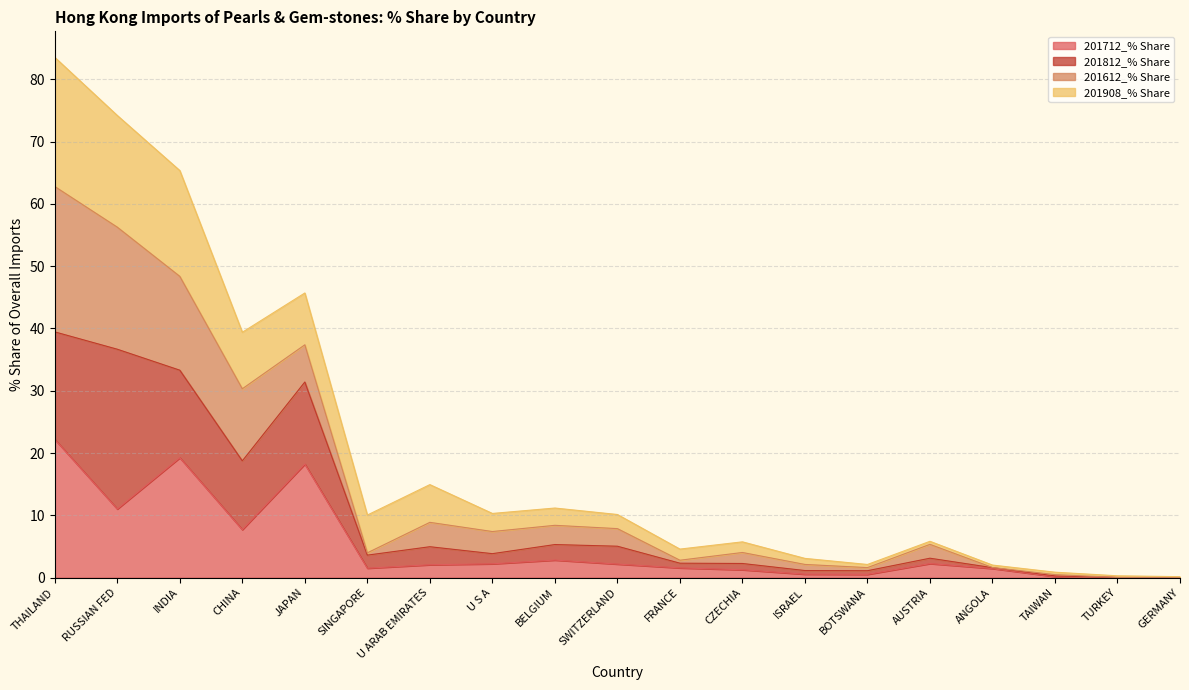

The 201908_% Share series shows 5.7 at CZECHIA. True or false?

True